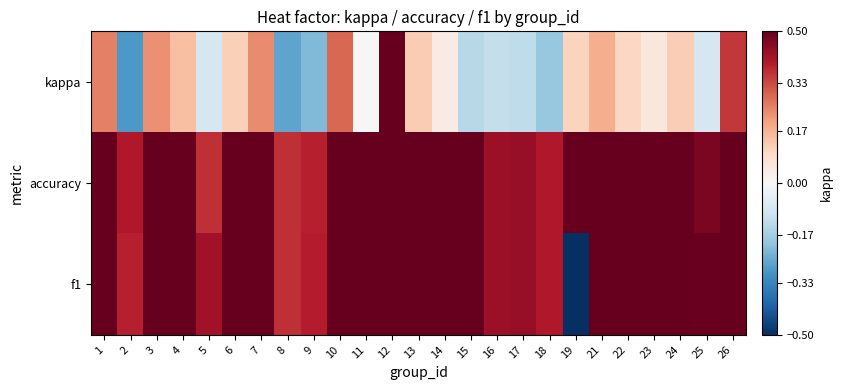

What is the minimum value shown in the chart?

-0.5